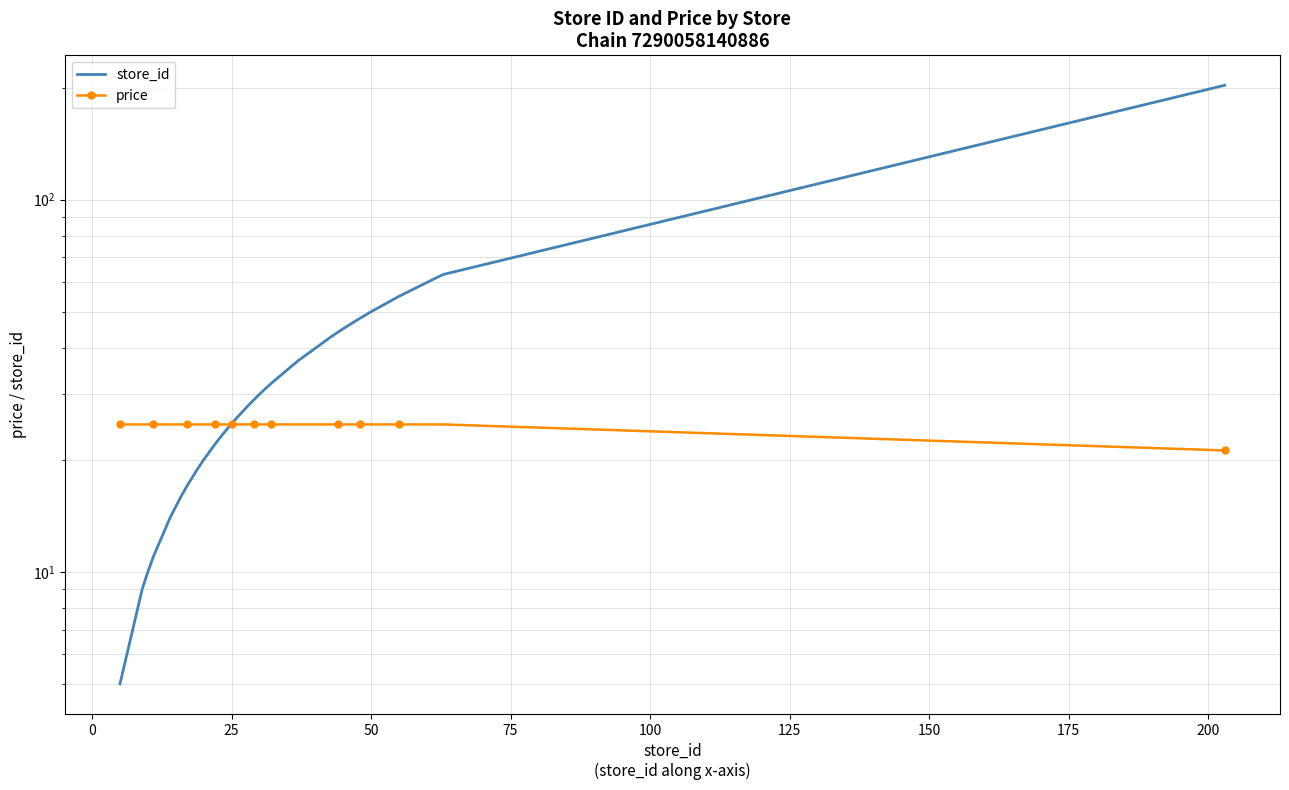

How many intersections are there between price and store_id?

1